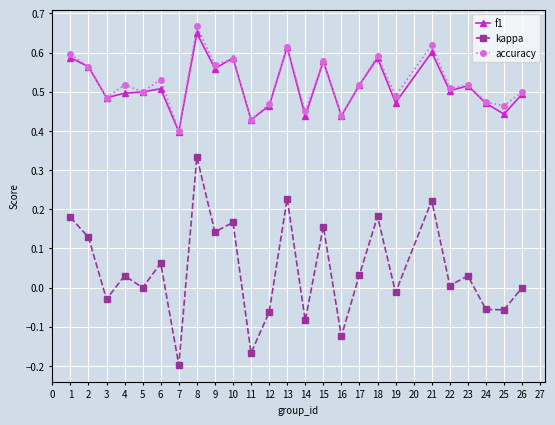

True or false: f1 has a value of 0.9 at 11.

False